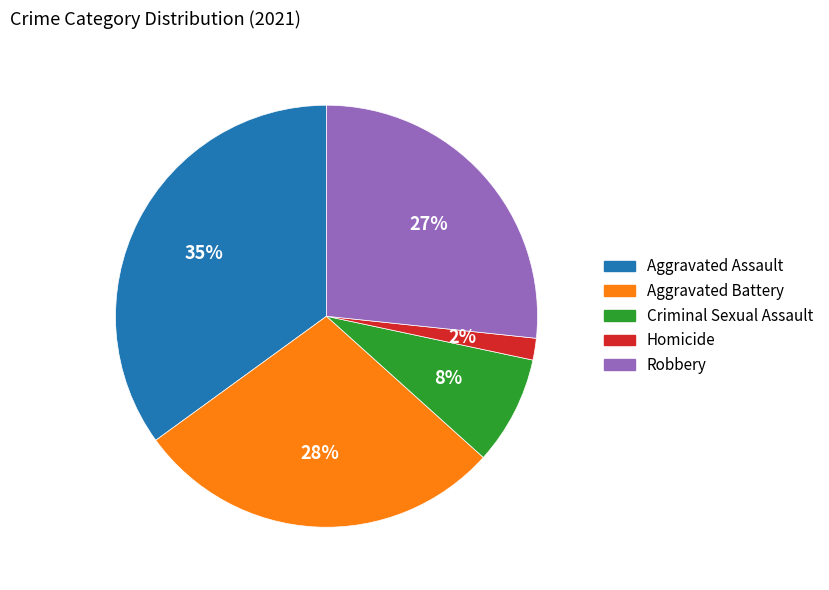

Do Aggravated Battery and Aggravated Assault together represent more than half of the pie?

Yes